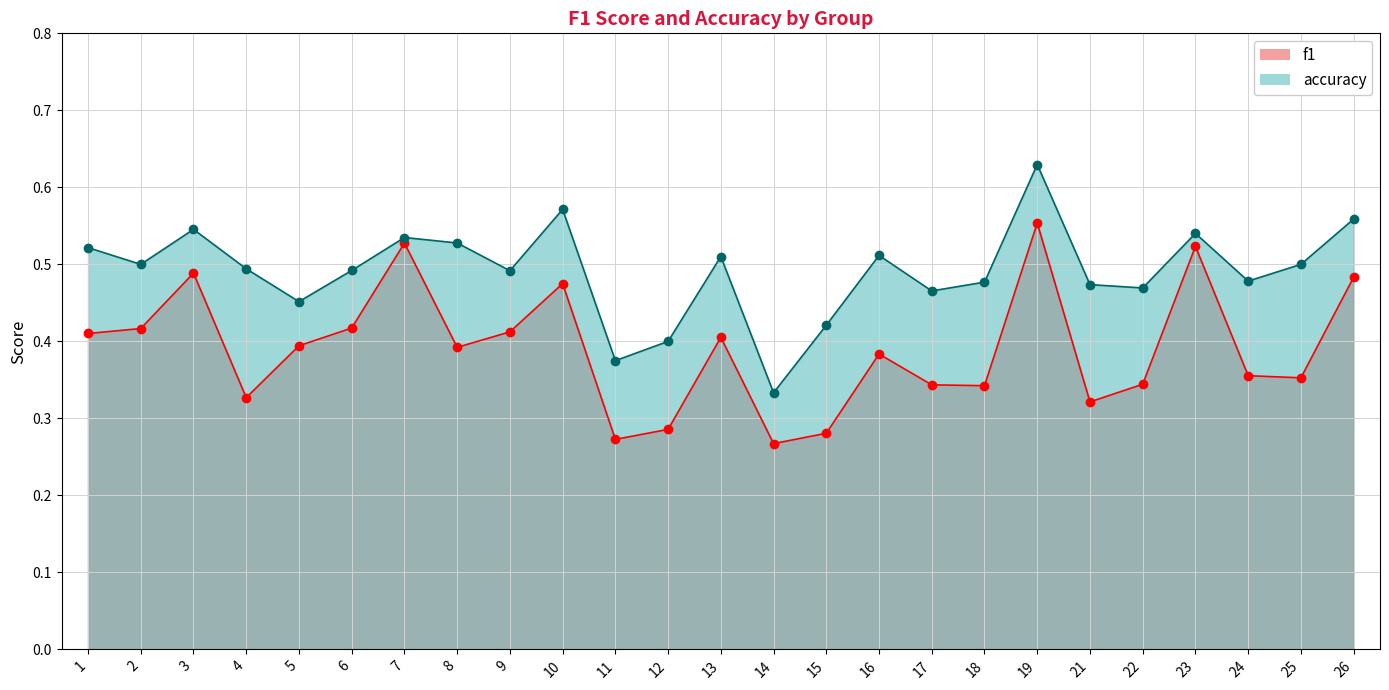

Rank the series at 22 from lowest to highest value.

f1, accuracy